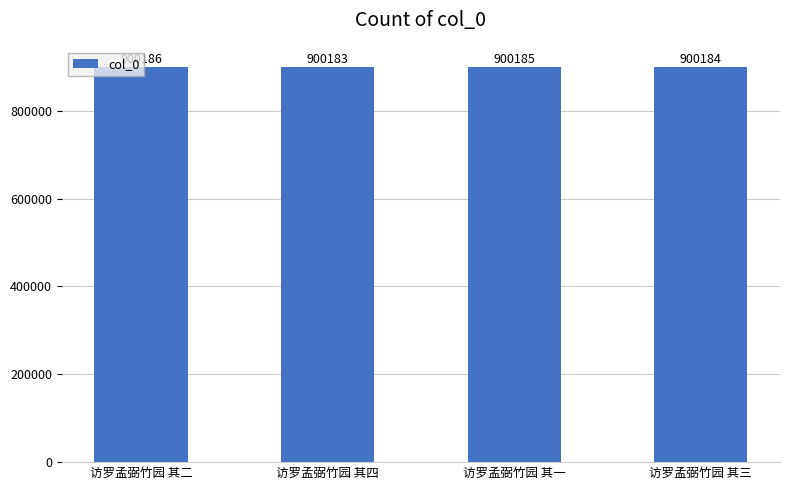

The chart shows a value of 900186 at 访罗孟弼竹园 其二. True or false?

True